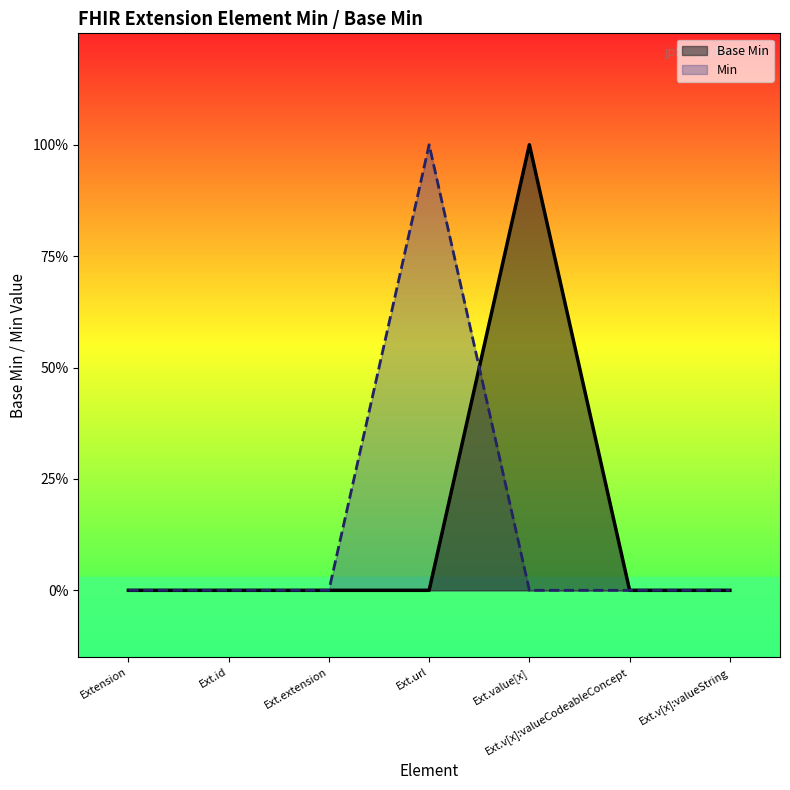

Which category has the highest value across all series?

Ext.value[x]